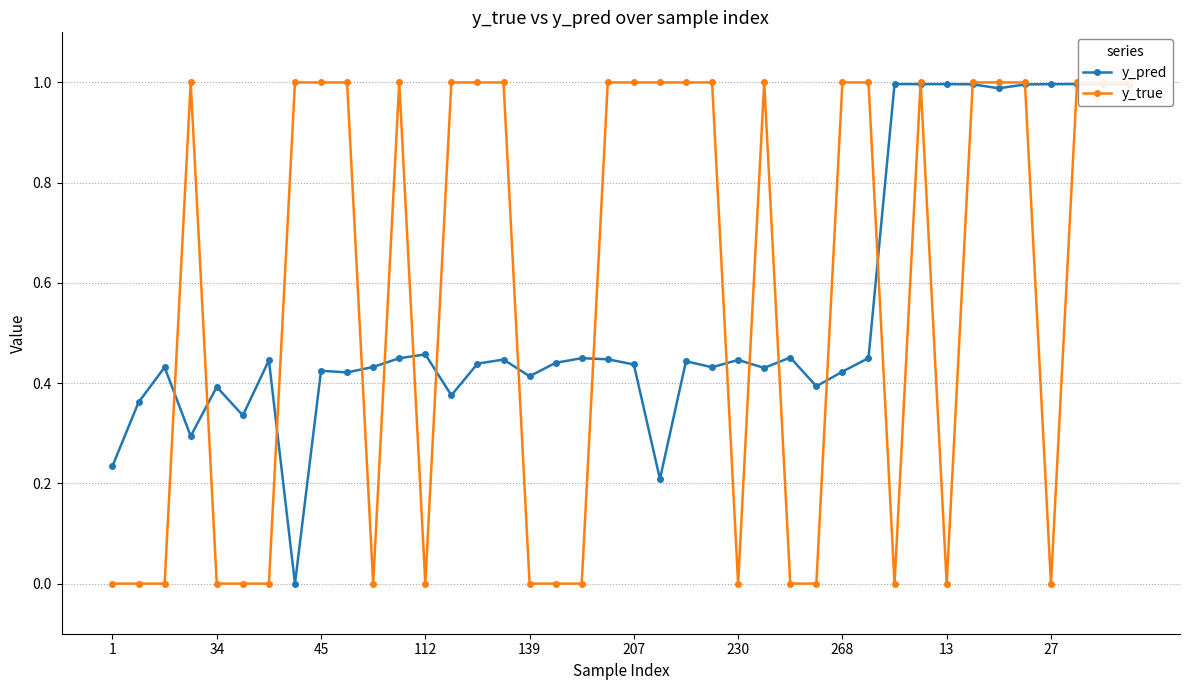

How many lines are shown in the chart?

2